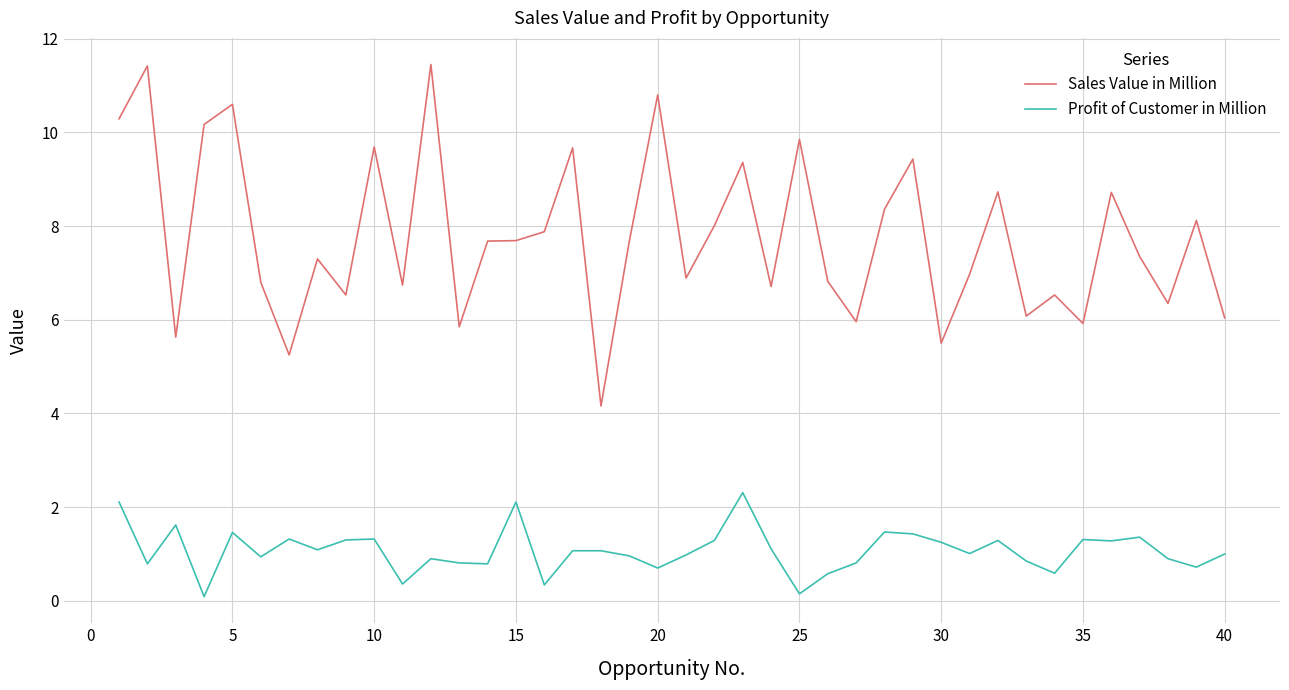

What is the difference between the maximum and minimum values in the Profit of Customer in Million series?

2.2